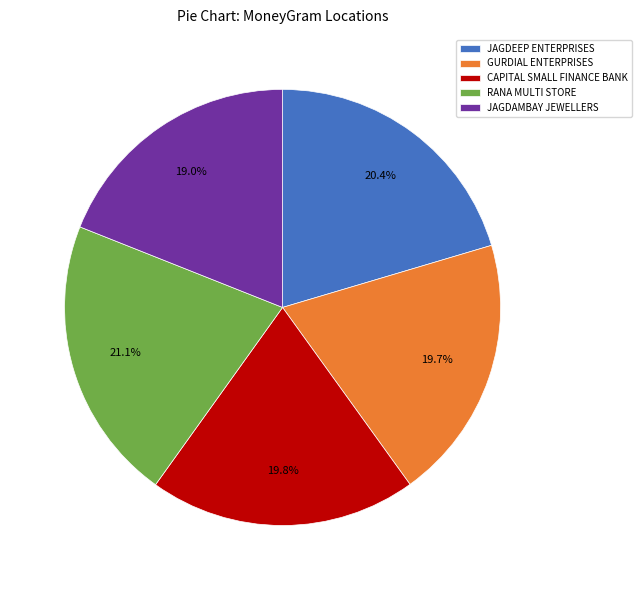

Is there any slice that represents more than half of the pie?

No